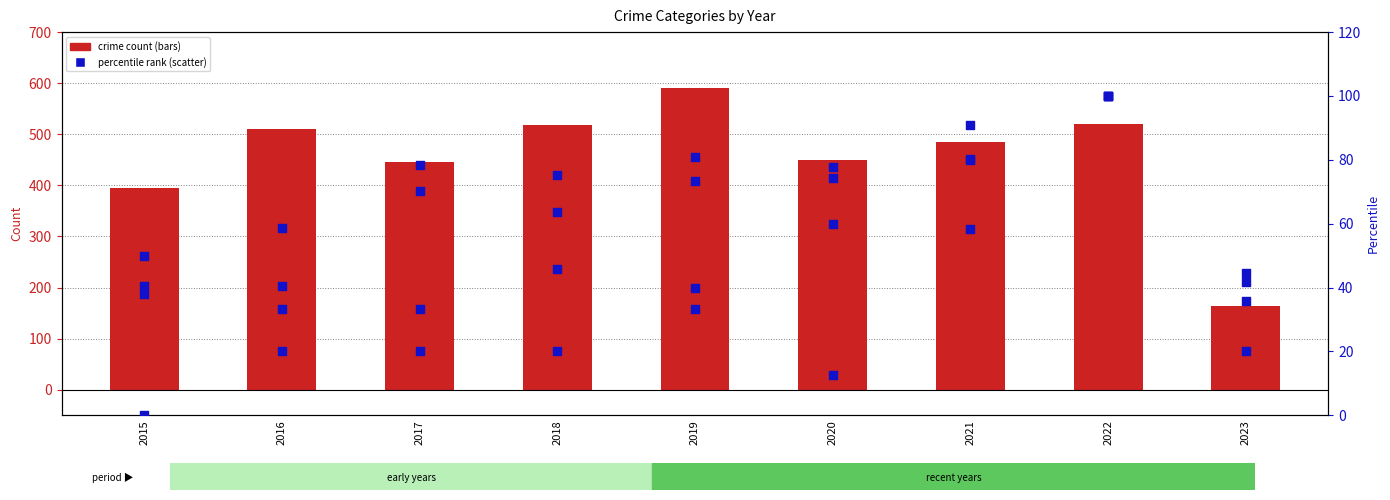

Is the value of Homicide at 2018 greater than the value of Aggravated Battery at 2023?

No